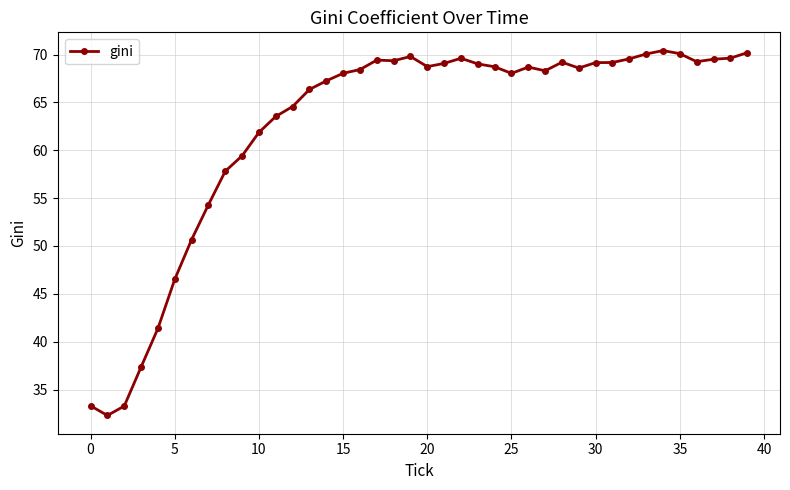

Count the number of data series in this chart.

1